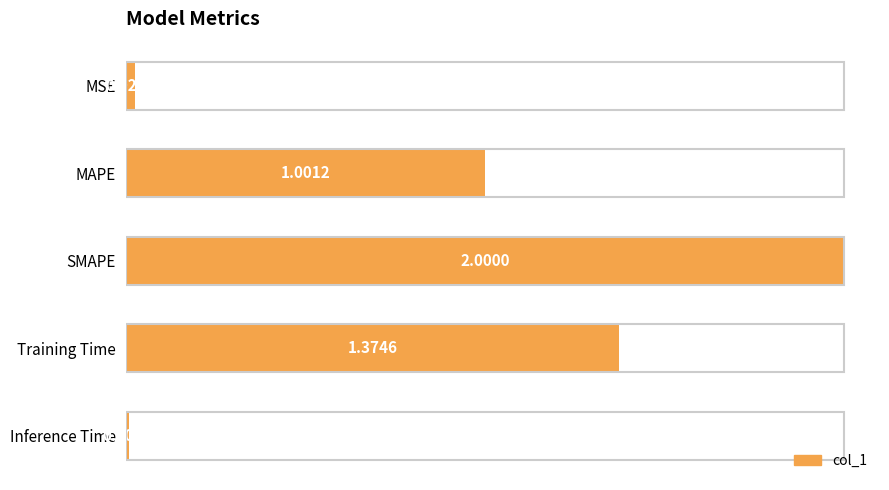

Between MAPE and Training Time, which is larger?

Training Time